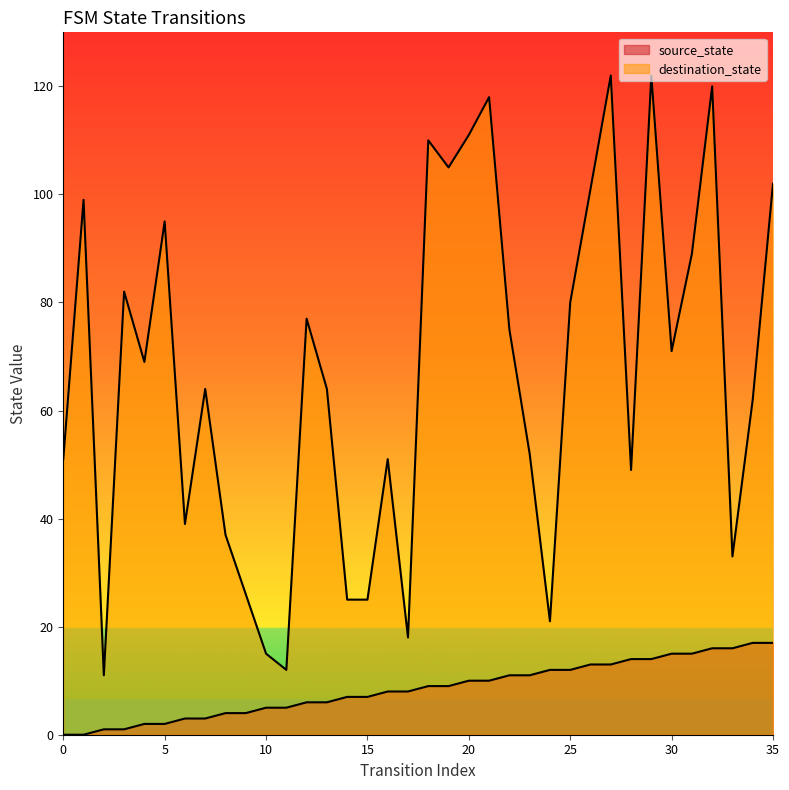

List the series in order of their overall mean, highest first.

destination_state, source_state